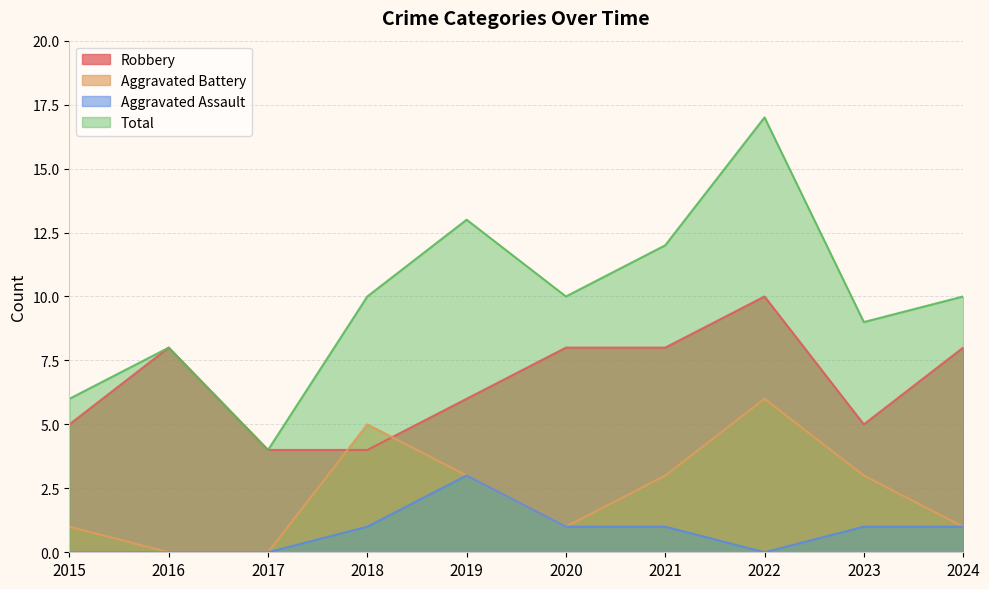

Is the value of Aggravated Battery at 2016 greater than the value of Aggravated Assault at 2024?

No